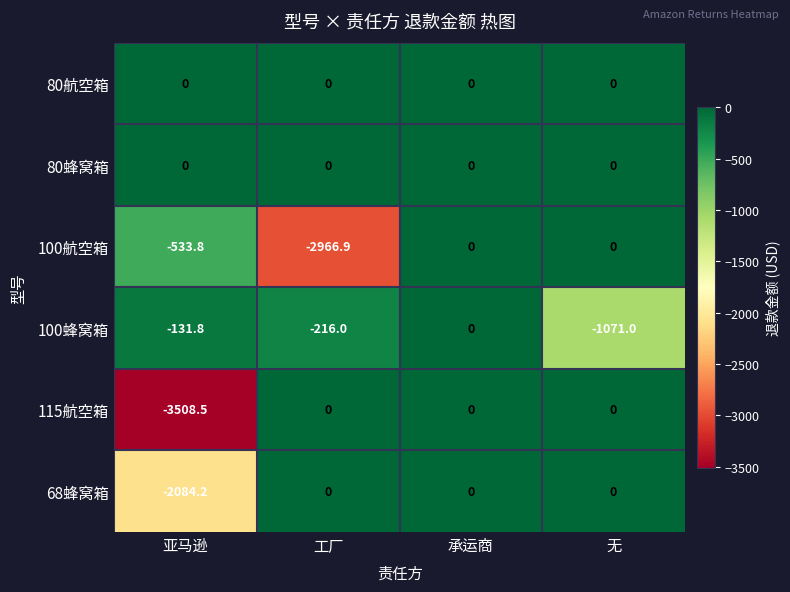

At which category does the chart reach its minimum across all series?

亚马逊